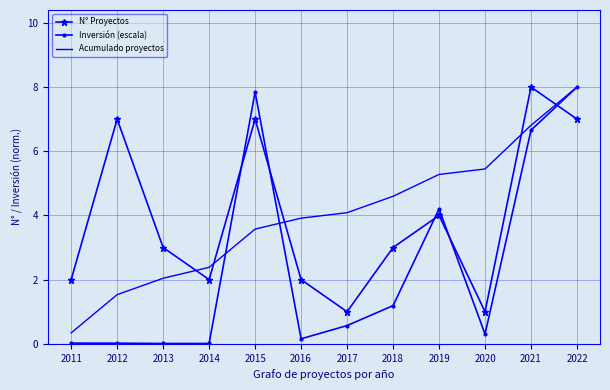

How many values in the Acumulado proyectos series exceed 4?

6